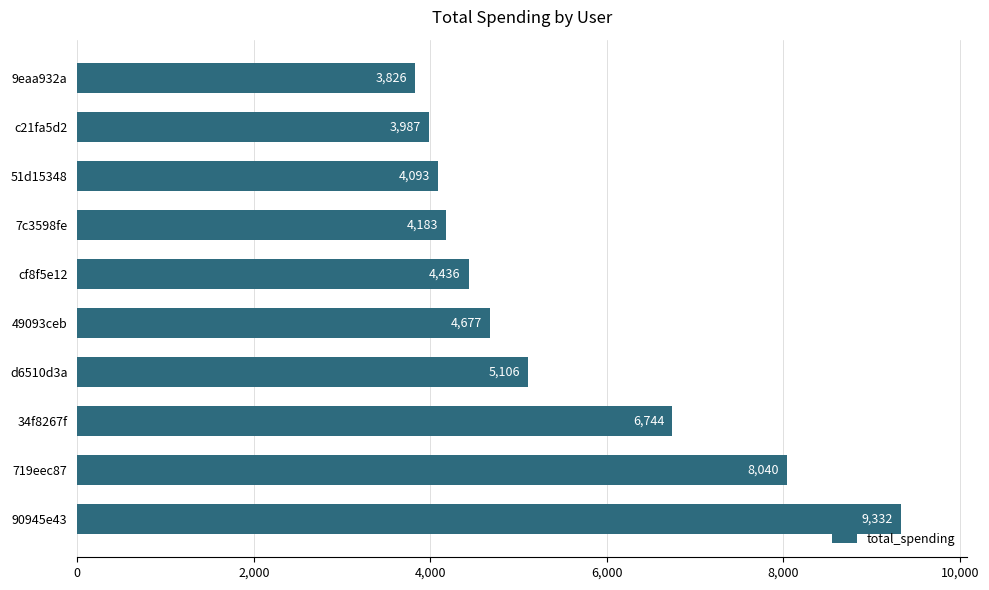

How many bars are there in total?

10